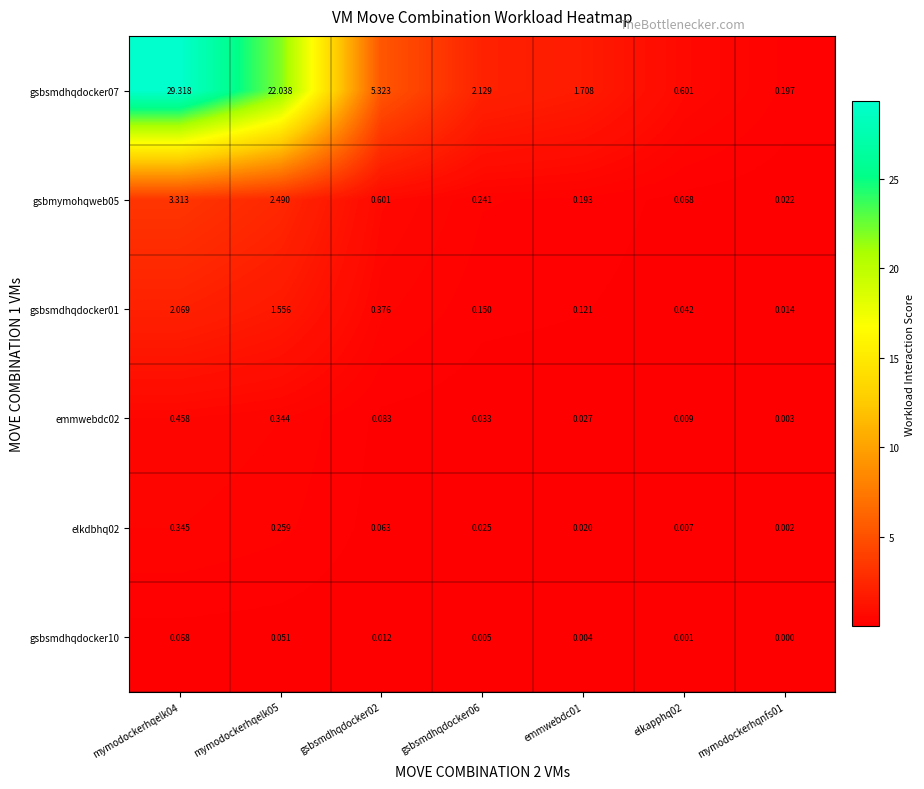

Is the value of gsbsmdhqdocker07 at mymodockerhqelk04 greater than the value of gsbsmdhqdocker10 at elkapphq02?

Yes